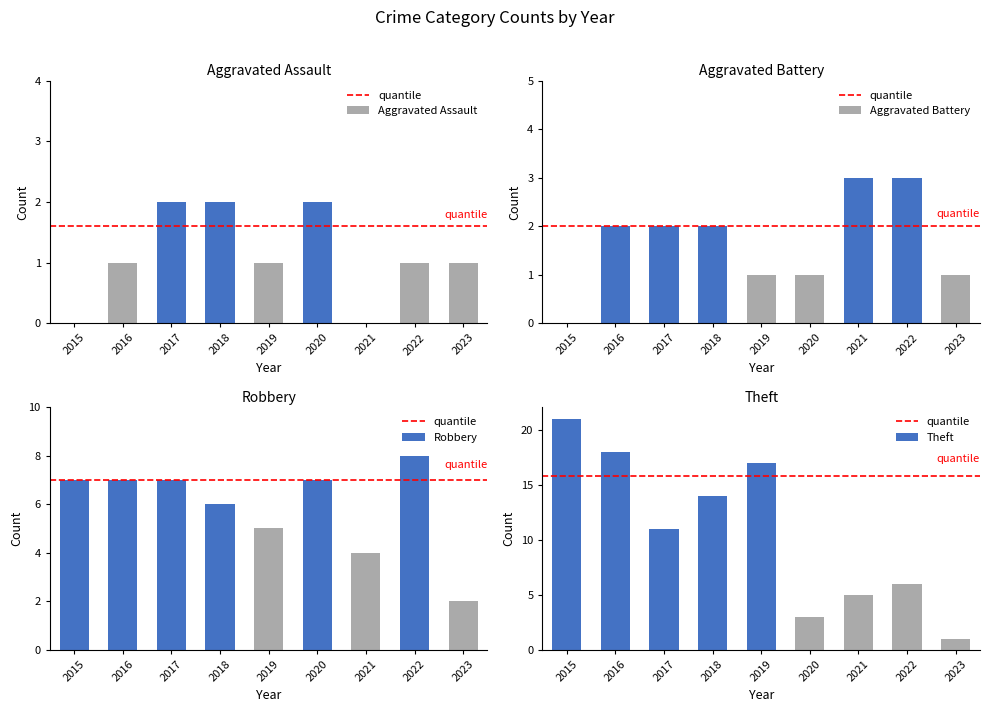

Which has a higher value, 2018 or 2023?

2018